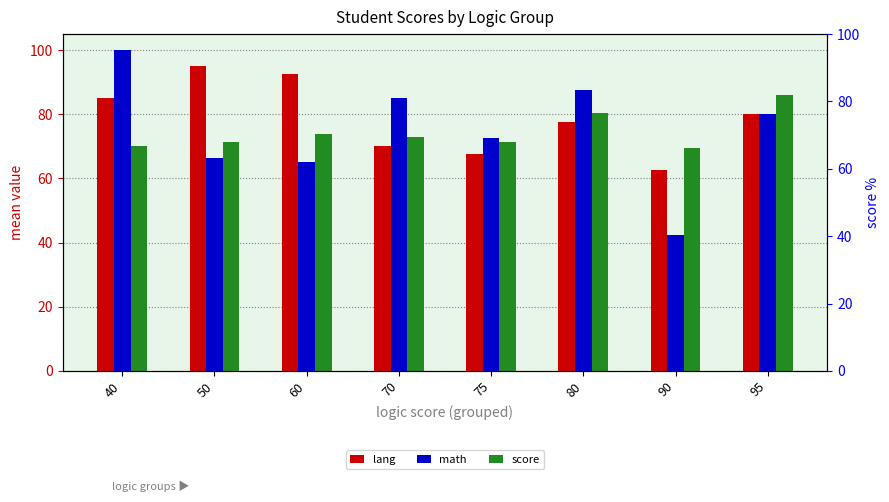

What is the sum of the math values at 75 and 70?

157.5